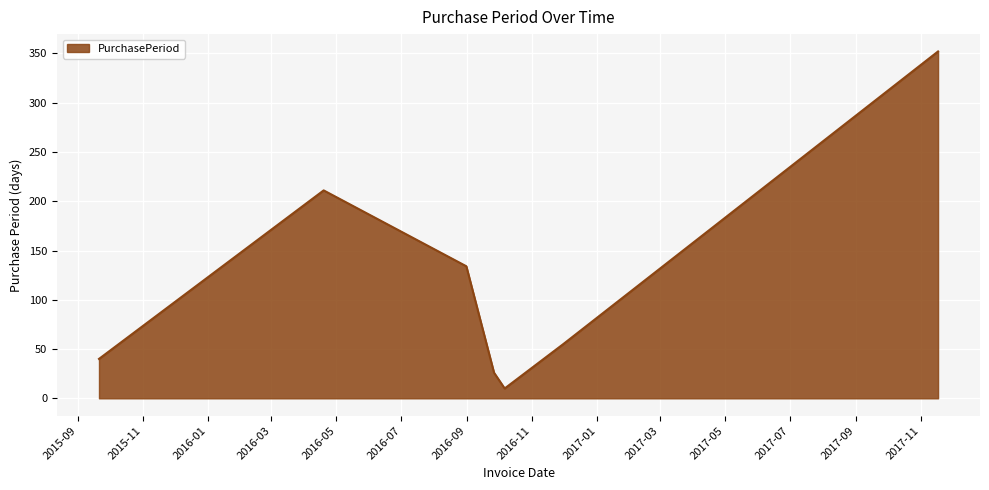

How many categories are shown in the chart?

7